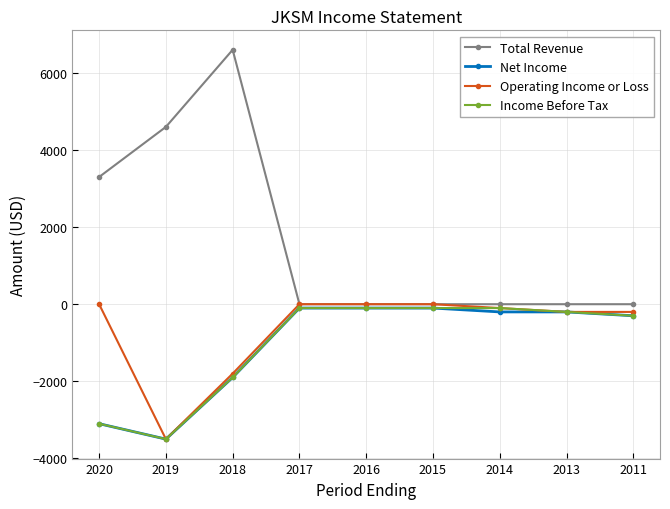

Reading left to right, what are all the values shown in this chart?

Total Revenue: 3300	4600	6600	0	0	0	0	0	0
Net Income: -3100	-3500	-1900	-100	-100	-100	-200	-200	-300
Operating Income or Loss: 0	-3500	-1800	0	0	0	-100	-200	-200
Income Before Tax: -3100	-3500	-1900	-100	-100	-100	-100	-200	-300